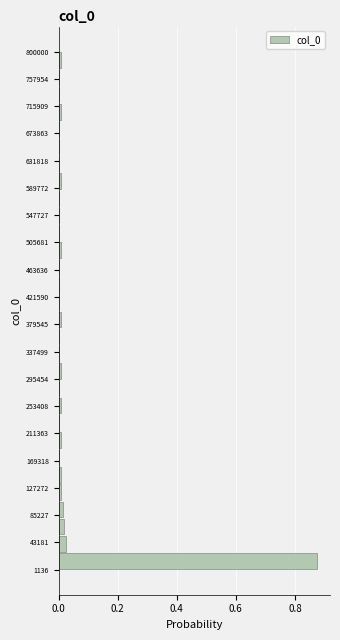

Reading bottom to top, transcribe this chart: for each bar, give the range it covers on the y-axis and its length. Neither the bar edges nor the lengths are printed on the chart, so give them approximately, as read against the axes.

0 to 30000: 0.88
30000 to 55000: 0.02
55000 to 80000: under 0.02
80000 to 110000: under 0.02
110000 to 135000: under 0.02
135000 to 160000: under 0.02
160000 to 190000: 0
190000 to 215000: under 0.02
215000 to 240000: 0
240000 to 265000: under 0.02
265000 to 295000: 0
295000 to 320000: under 0.02
320000 to 345000: 0
345000 to 375000: 0
375000 to 400000: under 0.02
400000 to 425000: 0
425000 to 455000: 0
455000 to 480000: 0
480000 to 505000: under 0.02
505000 to 535000: 0
535000 to 560000: 0
560000 to 585000: 0
585000 to 615000: under 0.02
615000 to 640000: 0
640000 to 665000: 0
665000 to 695000: 0
695000 to 720000: under 0.02
720000 to 745000: 0
745000 to 775000: 0
775000 to 800000: under 0.02